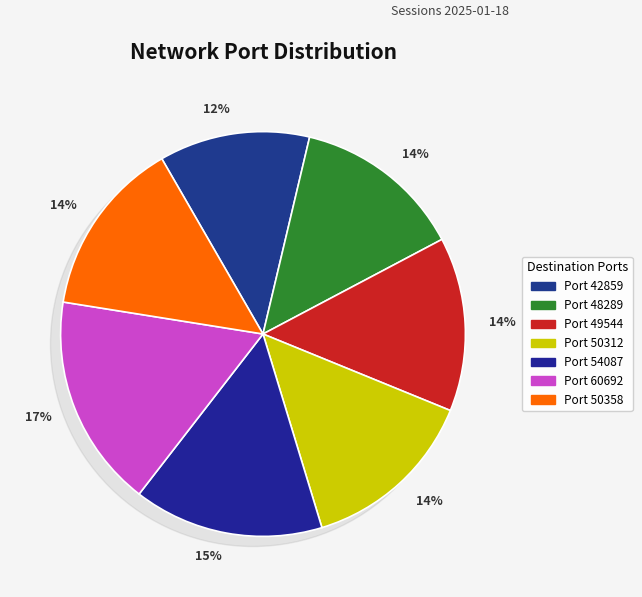

Combined, what portion of the pie is 49544 and 48289?

27.5%